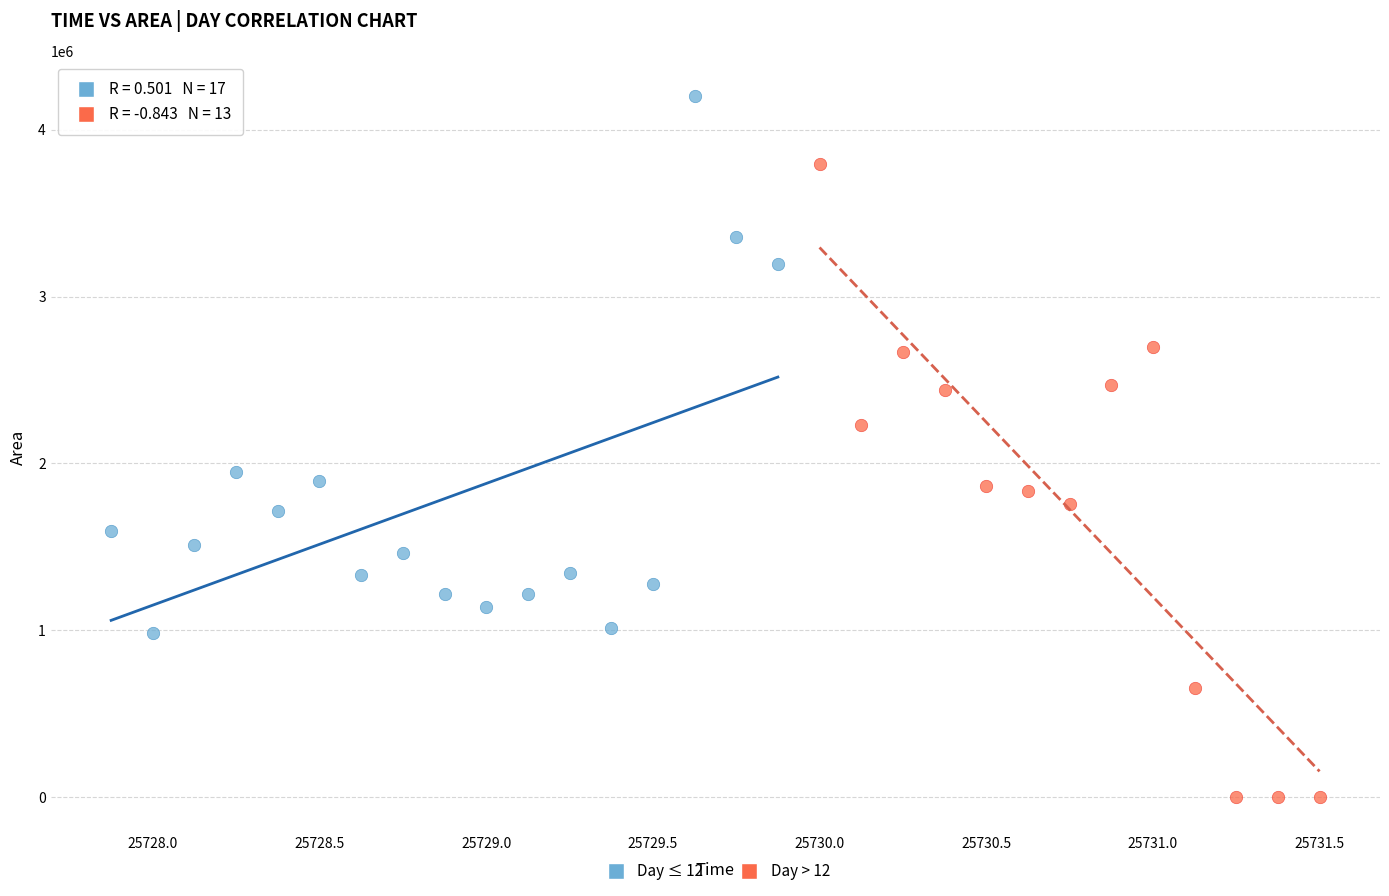

Which series has the largest Y range (max minus min)?

Day > 12